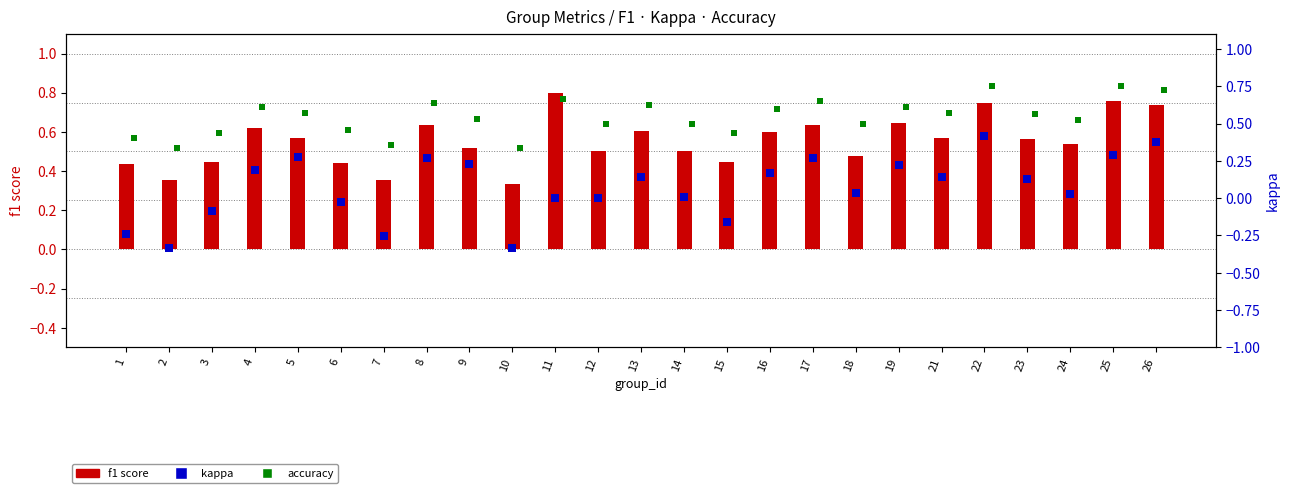

What are all the series names shown in the legend?

f1 score, kappa, accuracy